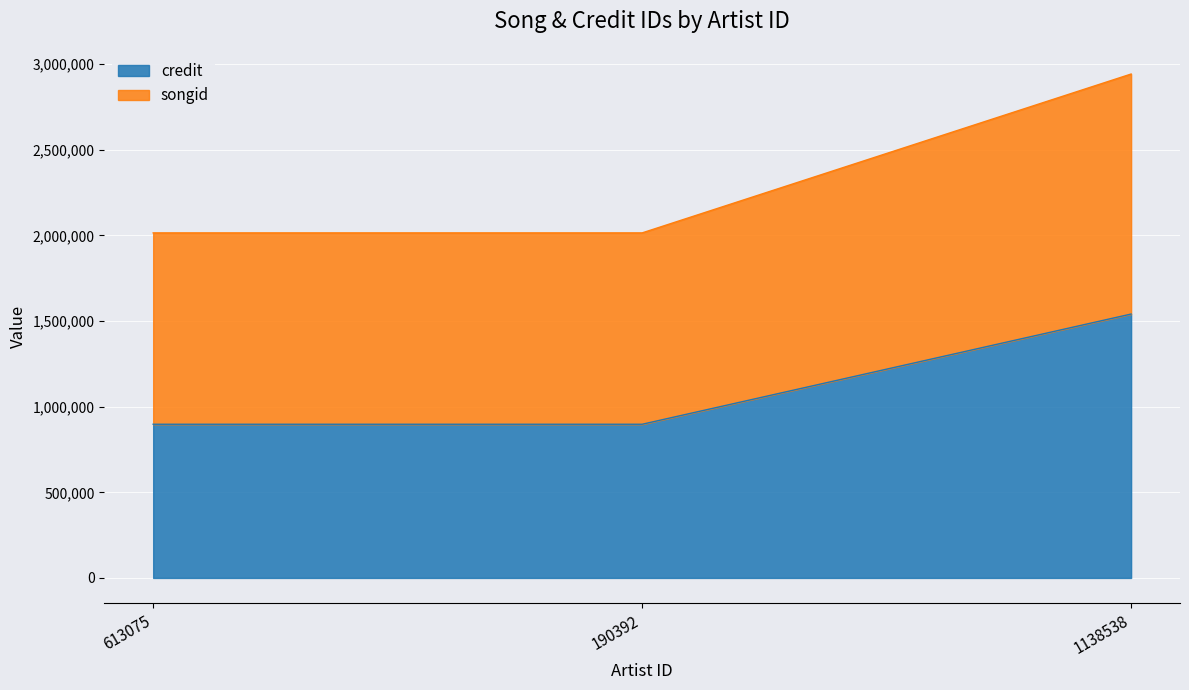

Is it true that songid equals 491843 at 613075?

False